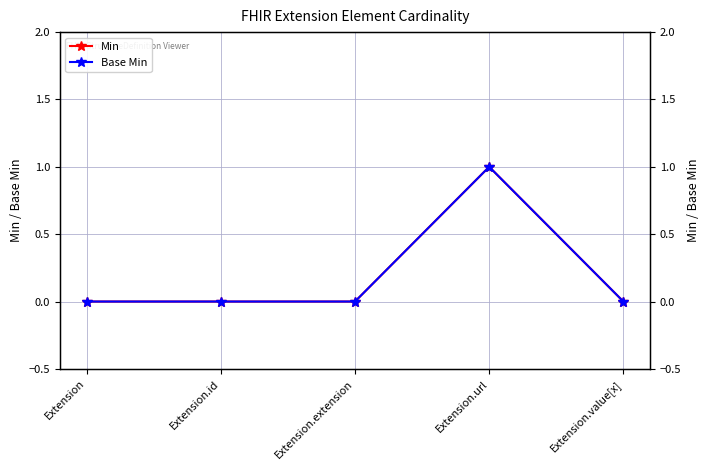

List the series in order of their peak value, lowest first.

Min, Base Min